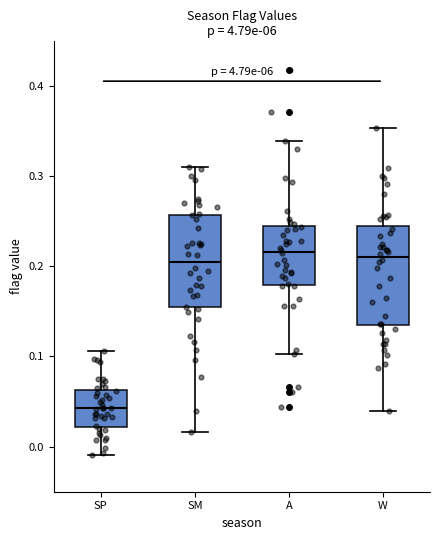

Reading left to right, read every box against the y-axis: the position of its median line, the range the box covers, and the ends of its whiskers. The values are not printed on the chart, so give them approximately, as read against the axis.

SP: median 0.04, box 0.02 to 0.06, whiskers -0.01 to 0.11
SM: median 0.20, box 0.15 to 0.26, whiskers 0.02 to 0.31
A: median 0.22, box 0.18 to 0.24, whiskers 0.10 to 0.34
W: median 0.21, box 0.13 to 0.24, whiskers 0.04 to 0.35